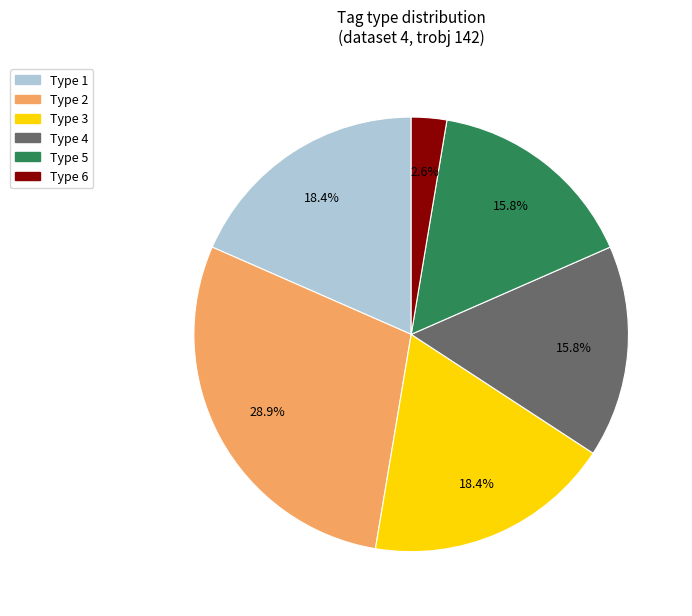

Is there a majority slice in this chart?

No